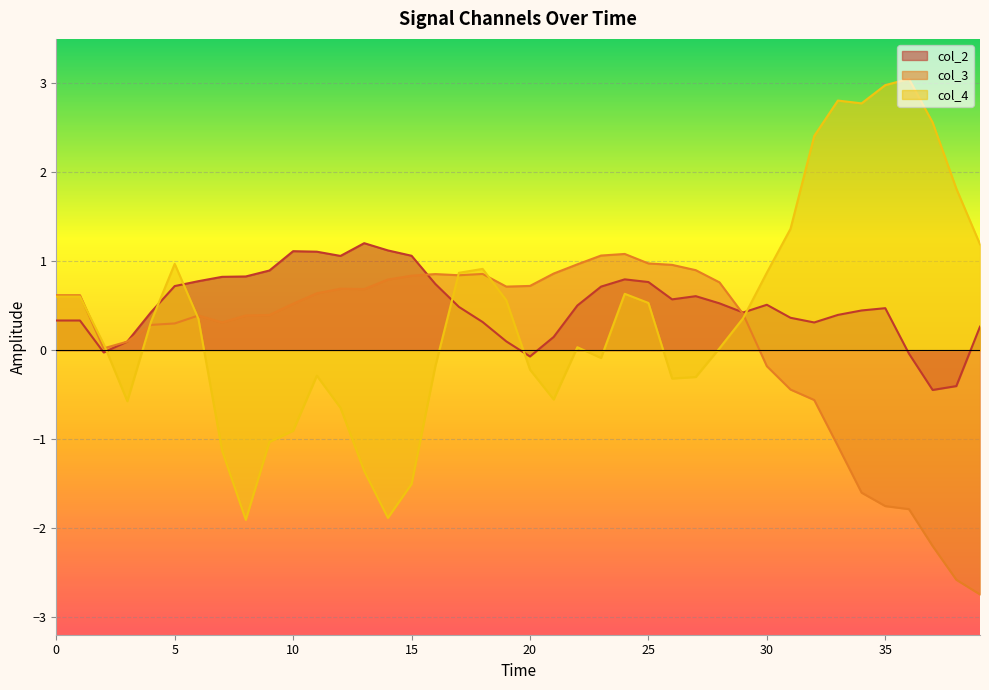

How many values in the col_3 series are below 0?

10